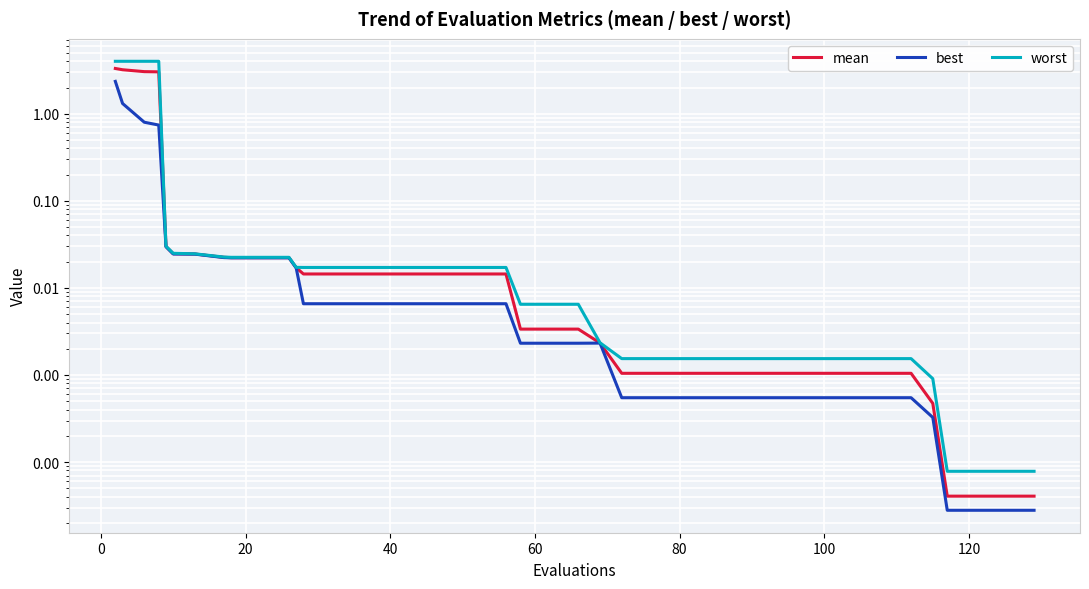

Does the chart display data point markers on the line(s)?

No